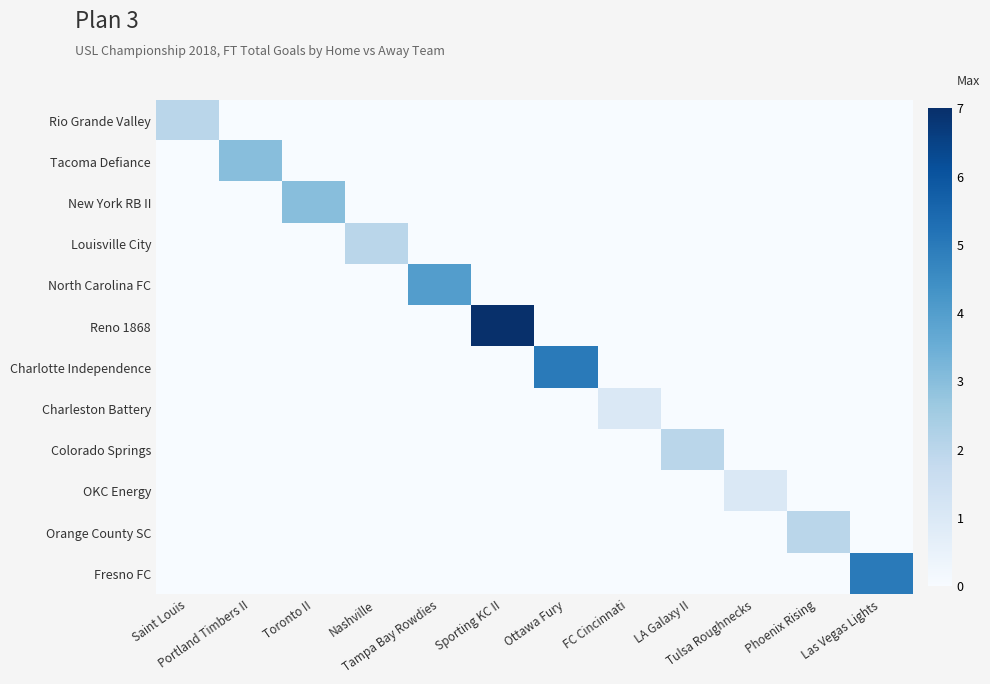

Which label corresponds to the smallest value in the chart?

Portland Timbers II